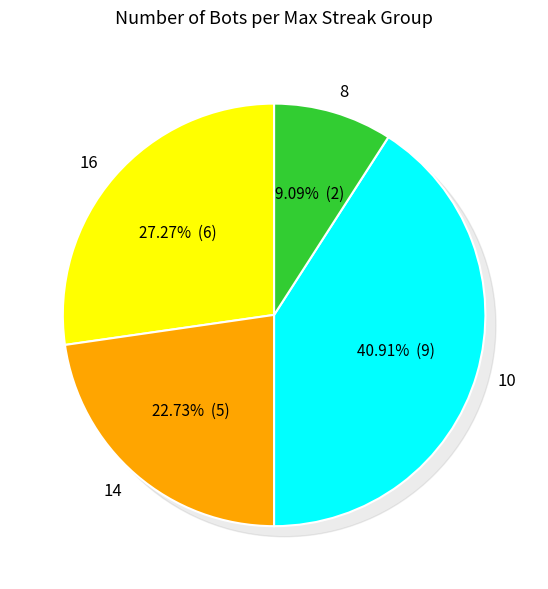

Count the number of slices in the pie.

4